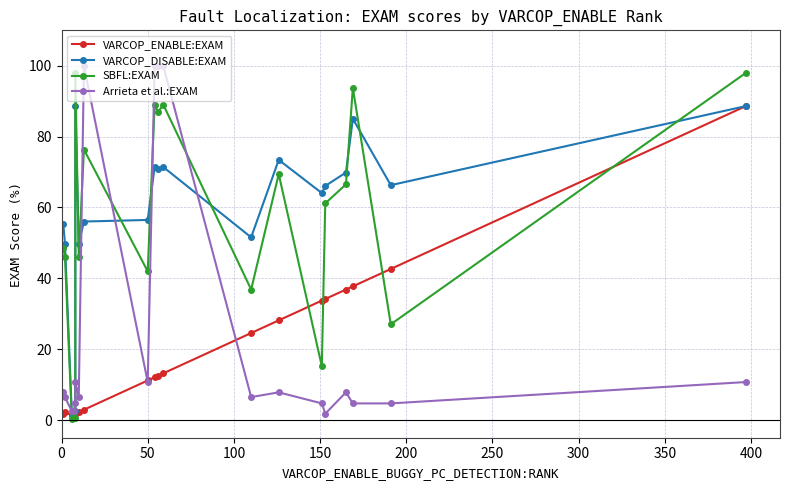

What is the value of the SBFL:EXAM point at the 10th from the left?

89.1